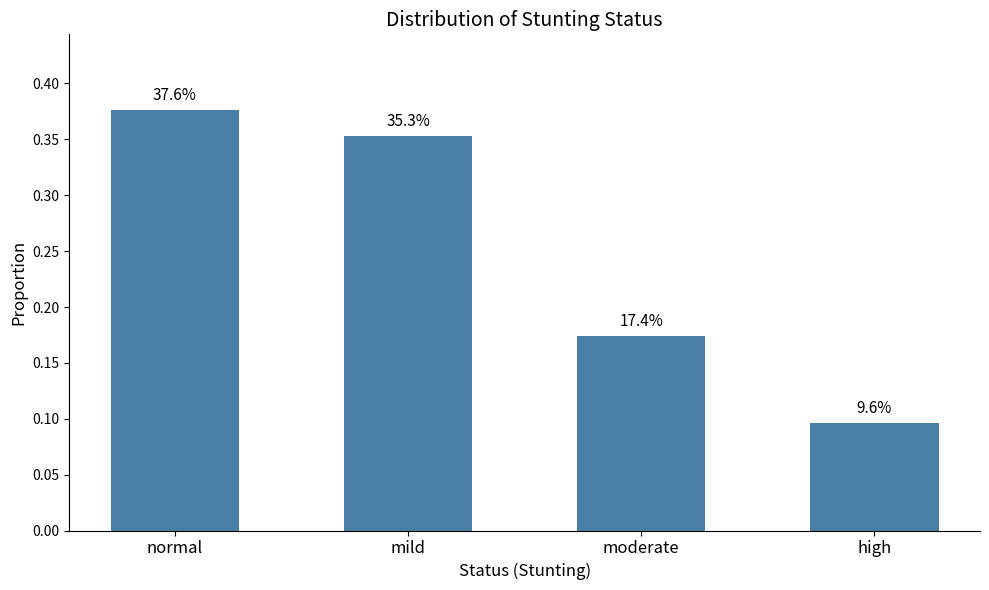

Are the bars horizontal?

No